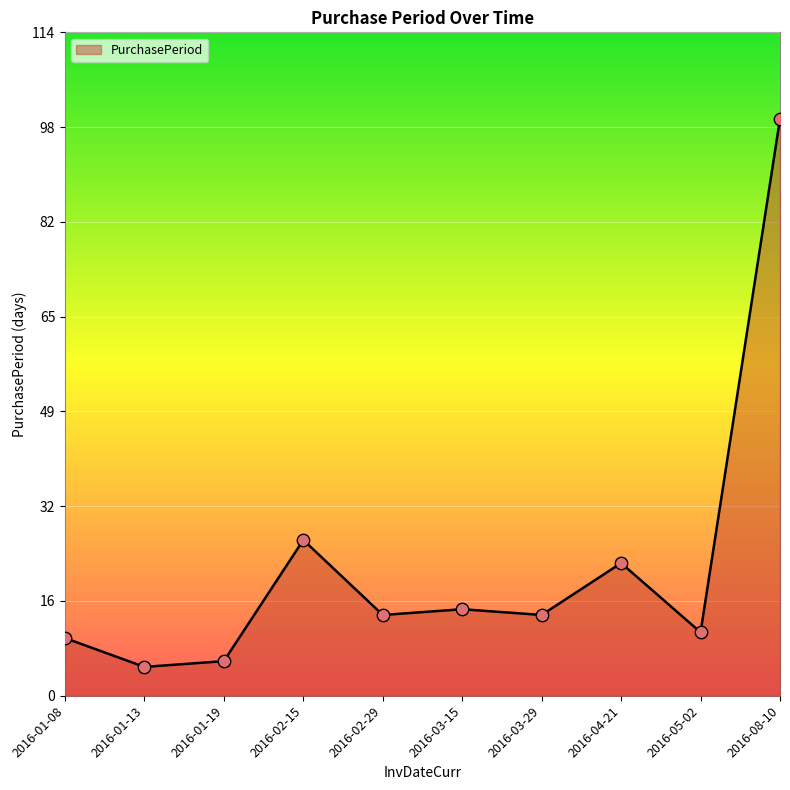

Approximately how many times larger is the value at 2016-02-29 compared to 2016-03-29?

1.0